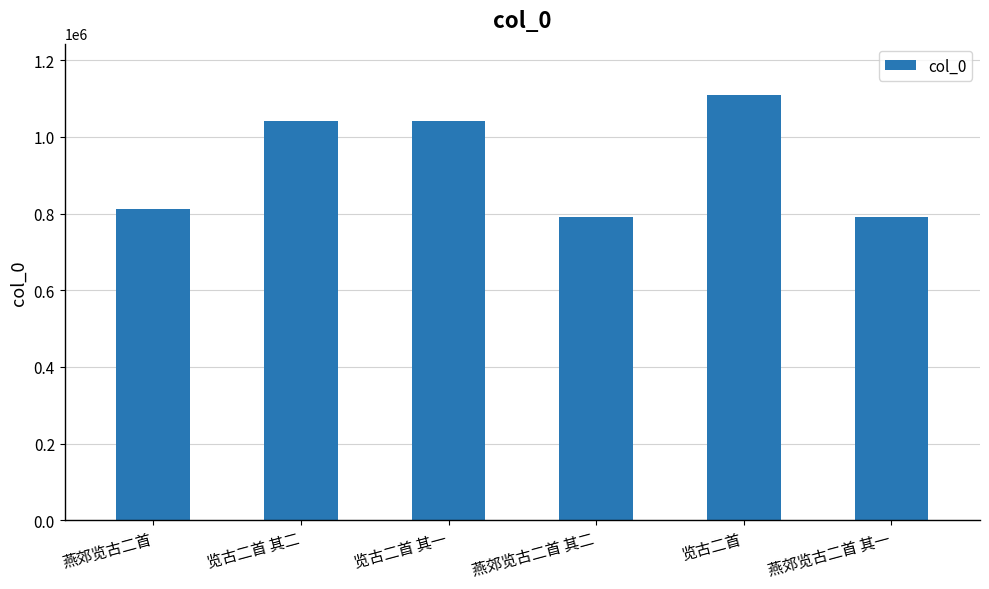

True or false: the data shows 403781 at 览古二首 其一.

False